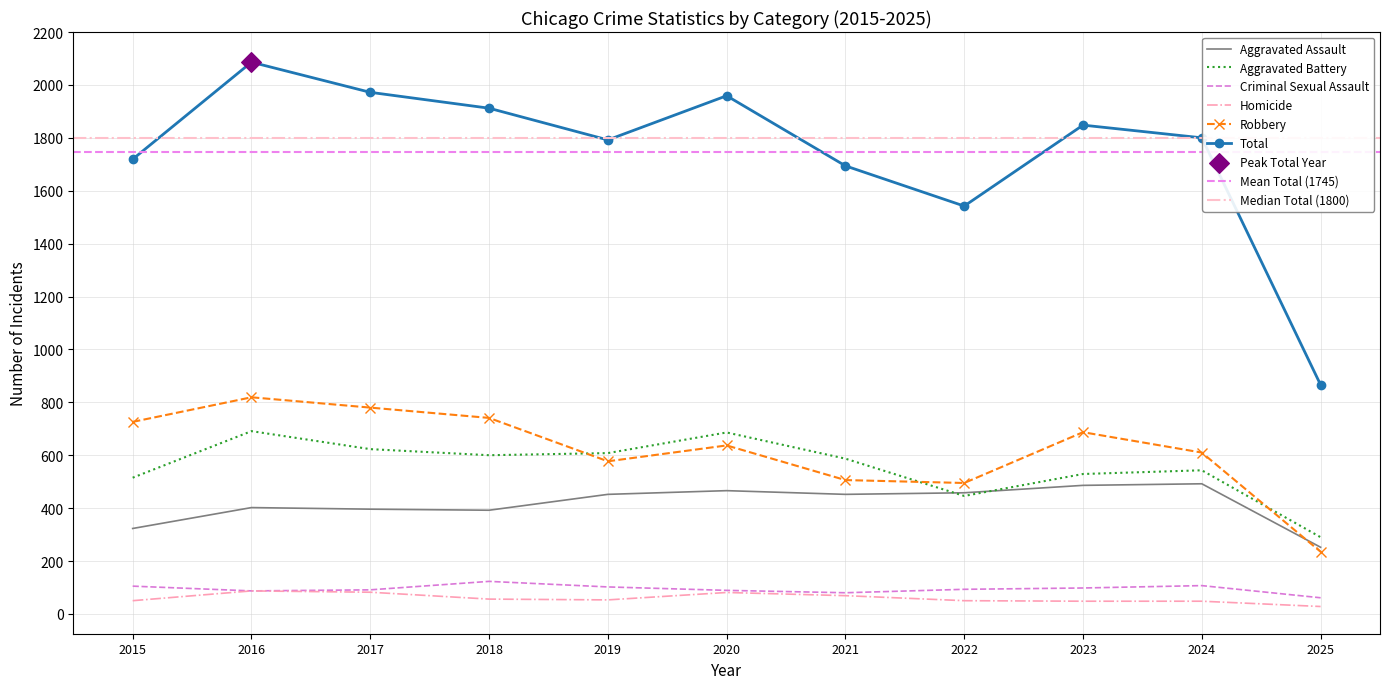

Which series contains the lowest Y value?

Homicide